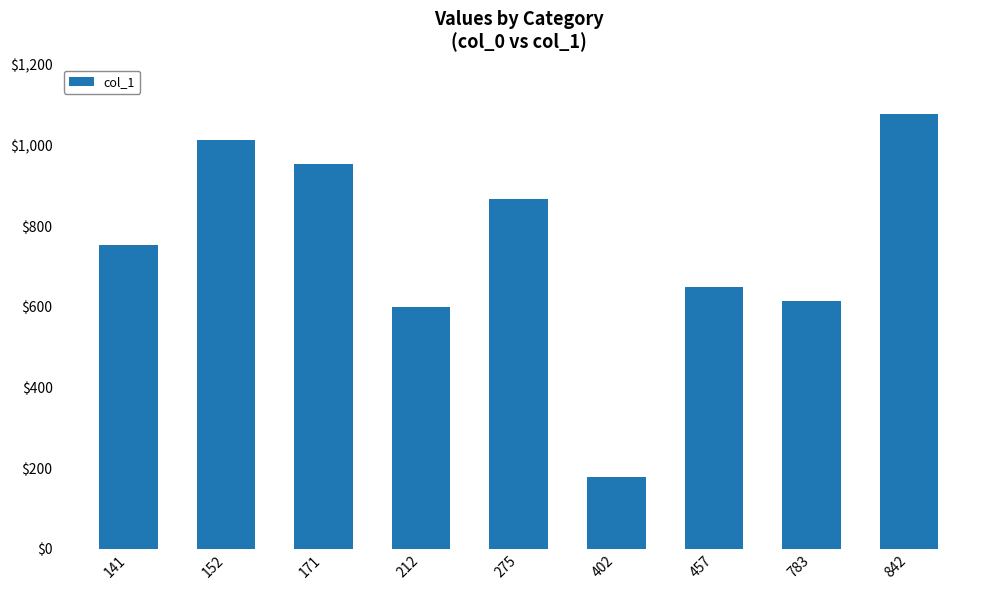

What is the approximate value at 457, to the nearest 50?

650